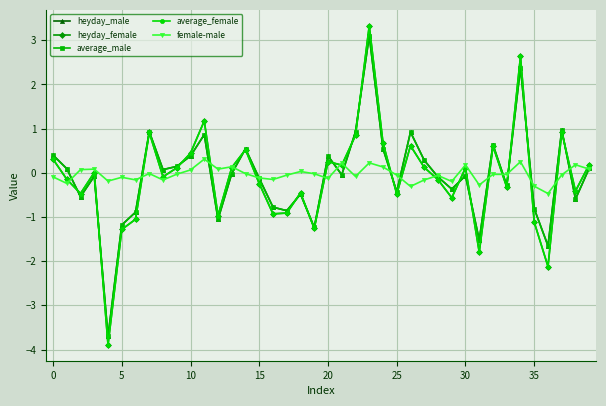

What is the value of the female-male point at the 28th from the left?

-0.2